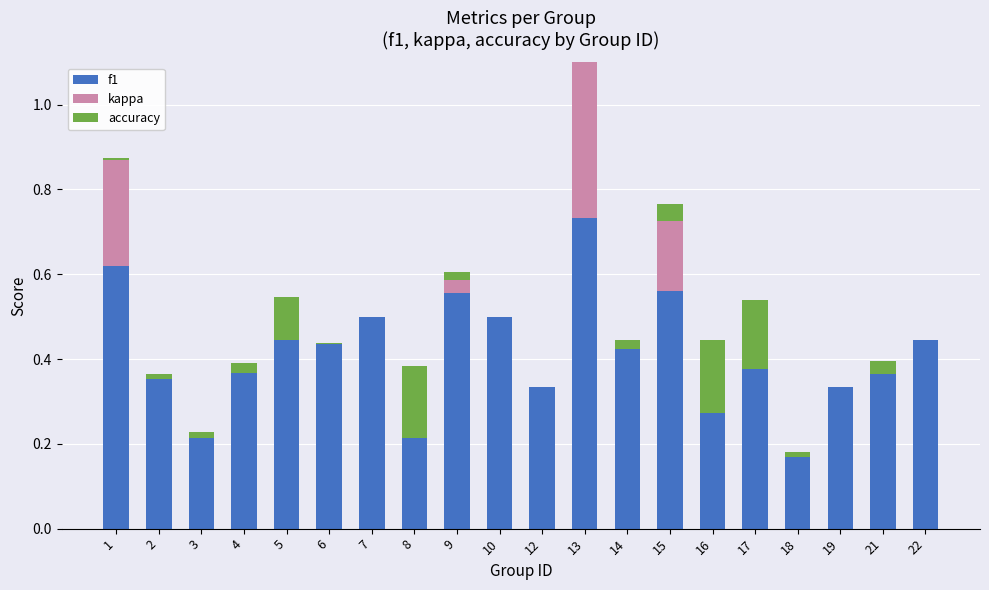

Where is kappa nearest to the value 0?

2